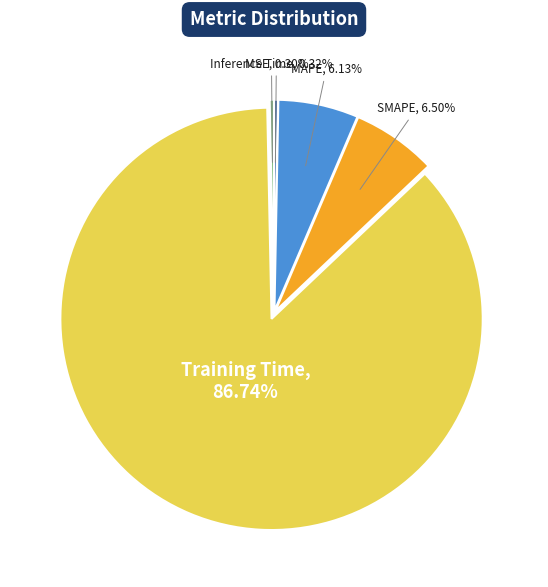

Is there a majority slice in this chart?

Yes